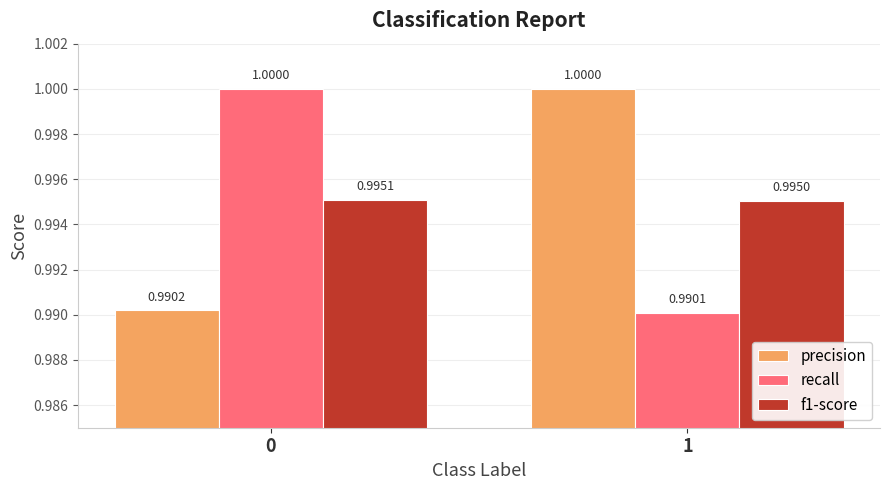

What is the greatest value displayed?

1.0